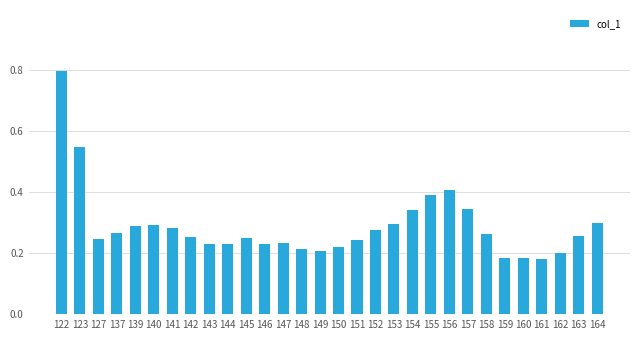

What is the difference between the maximum and minimum values?

0.6